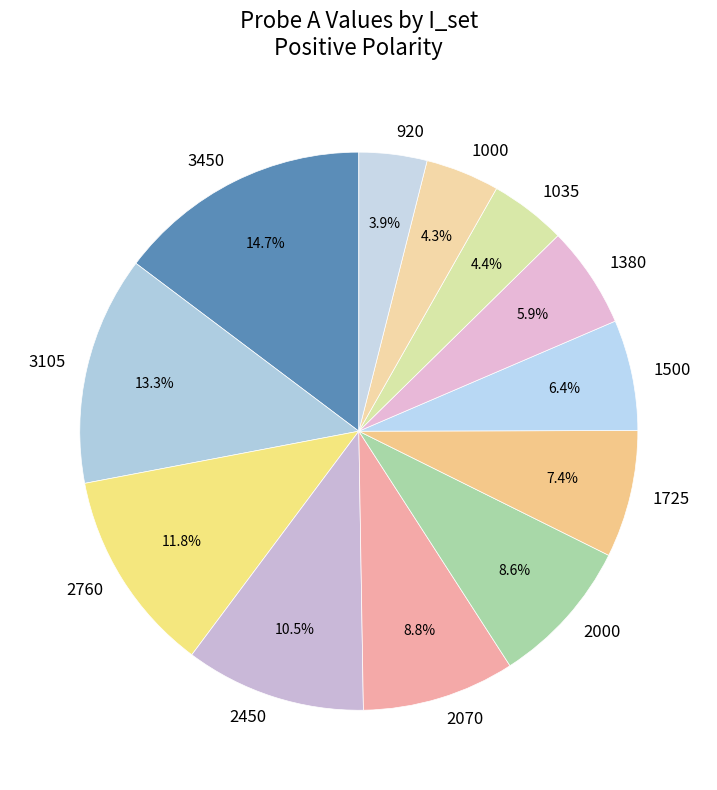

What is the ratio of the value at 2070 to the value at 3105?

0.7